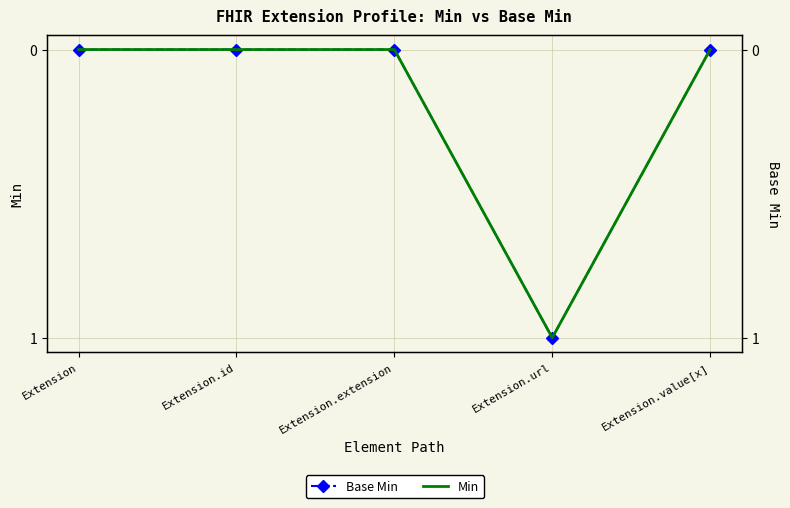

True or false: Base Min and Min cross at least once.

False